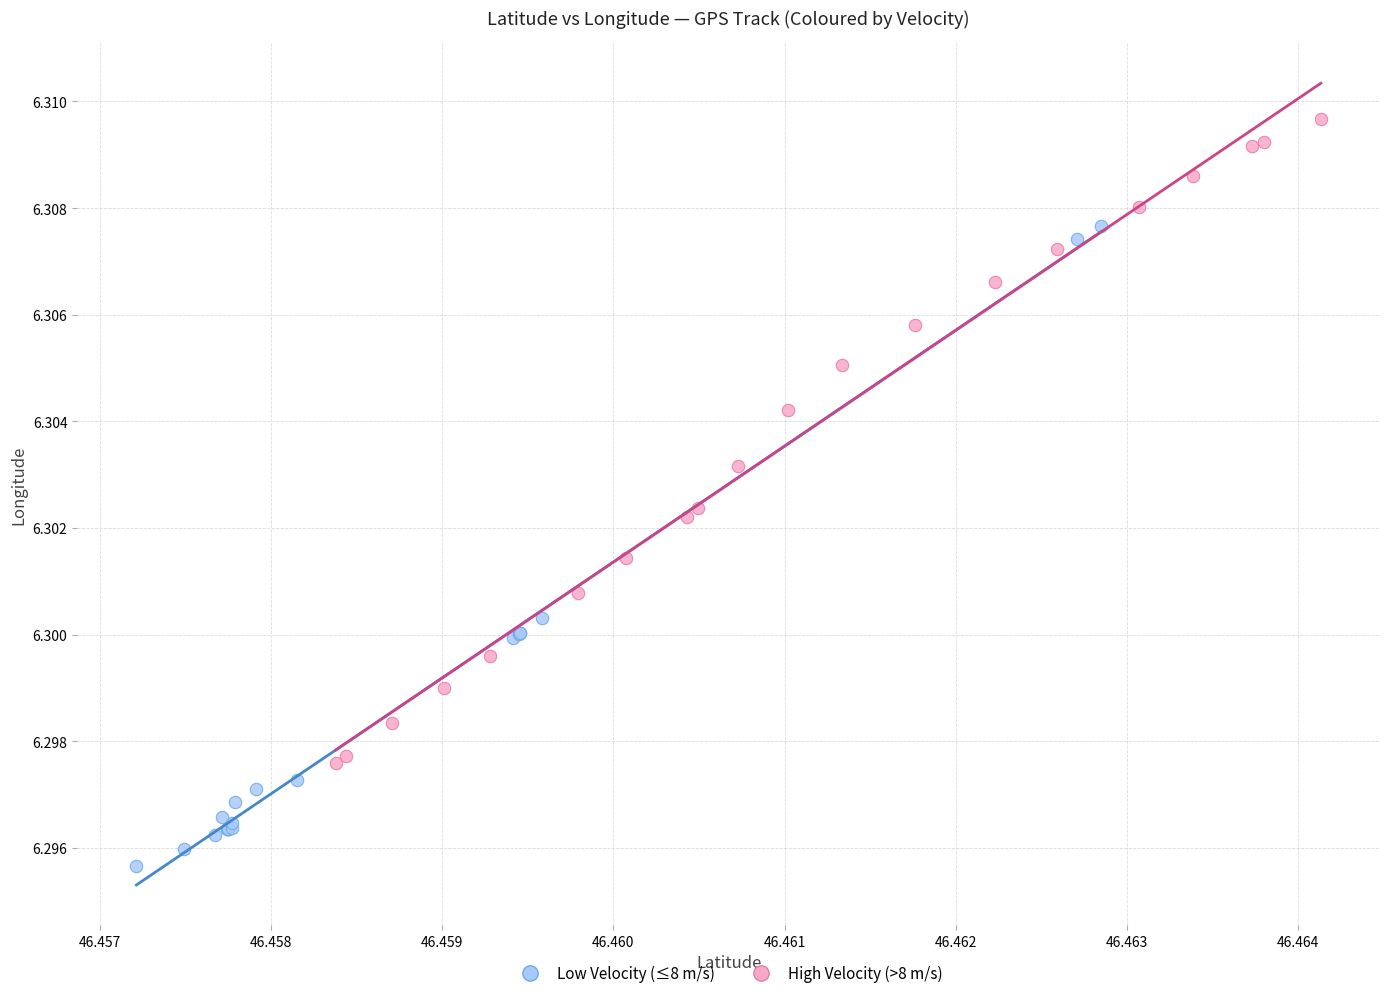

Which series reaches the maximum Y coordinate?

High Velocity (>8 m/s)